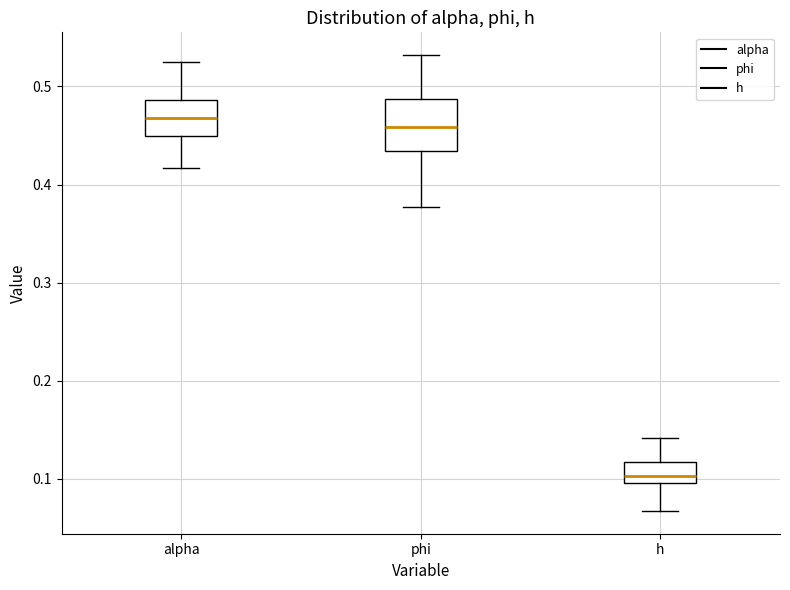

Where is the upper edge of the box for phi on the y-axis? The values are not printed on the chart, so give them approximately, as read against the axis.

0.49